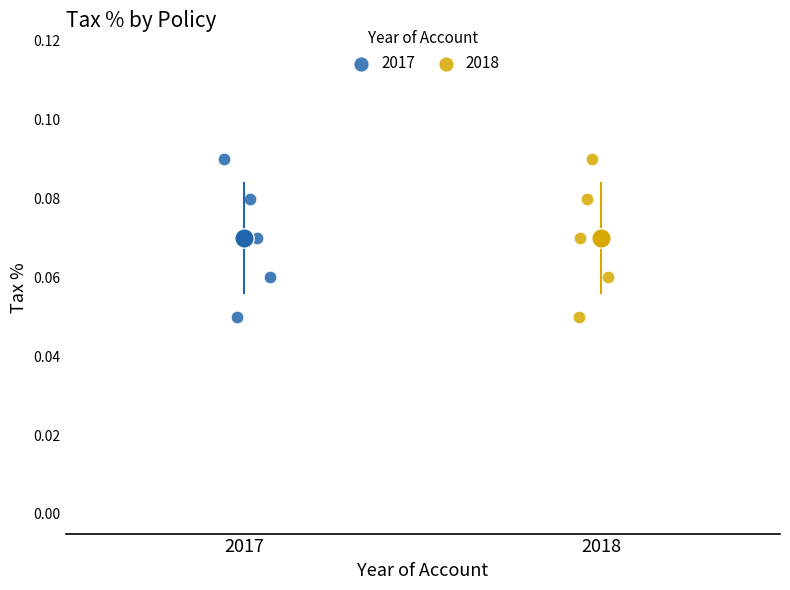

What are all the series names shown in the legend?

2017, 2018